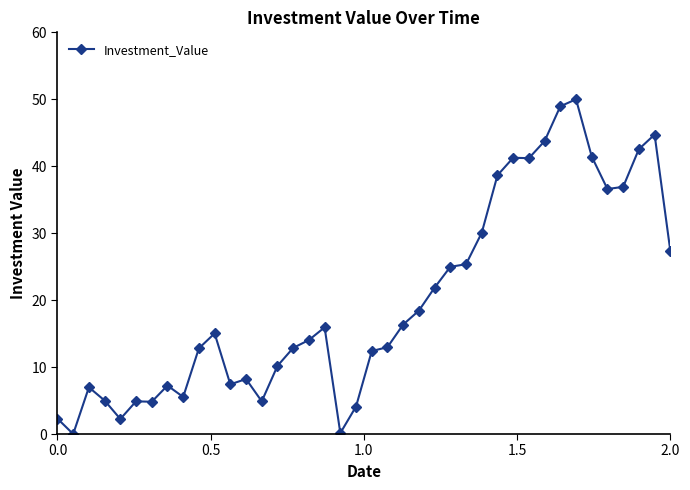

True or false: the data has more than 1 interior local peaks.

True